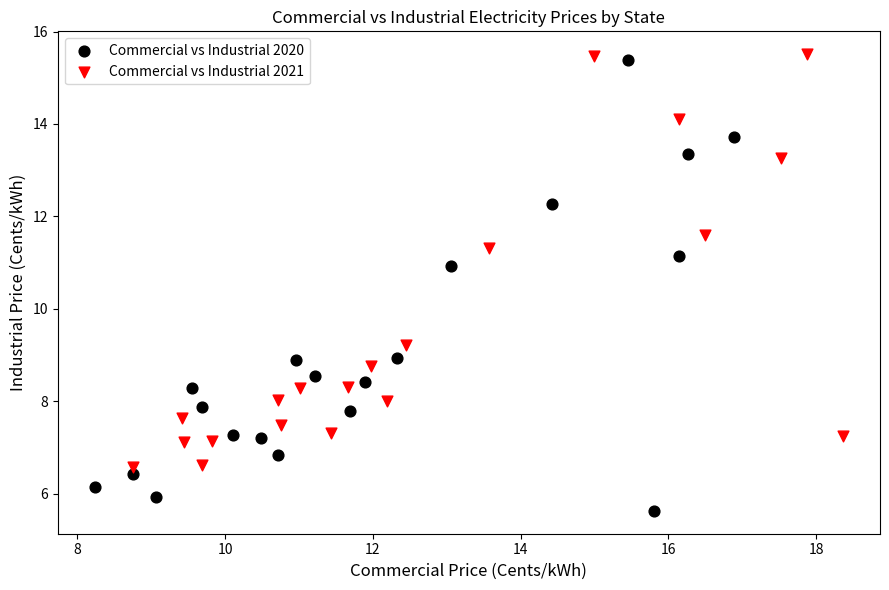

Which series has the largest Y range (max minus min)?

Commercial vs Industrial 2020